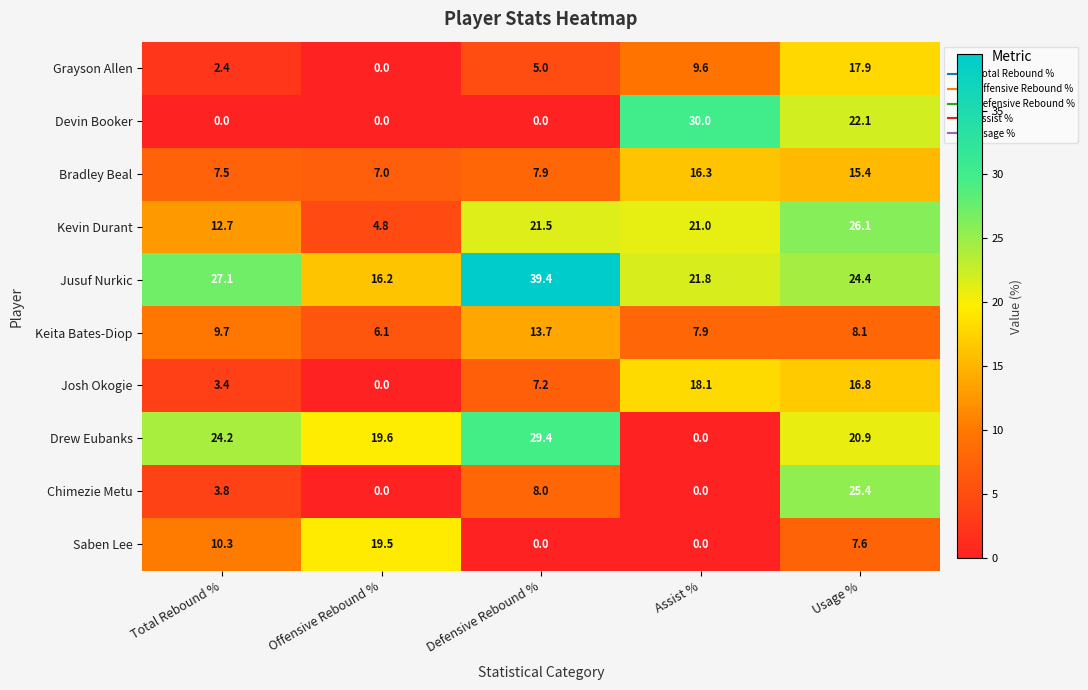

How many values in Josh Okogie are above zero?

4